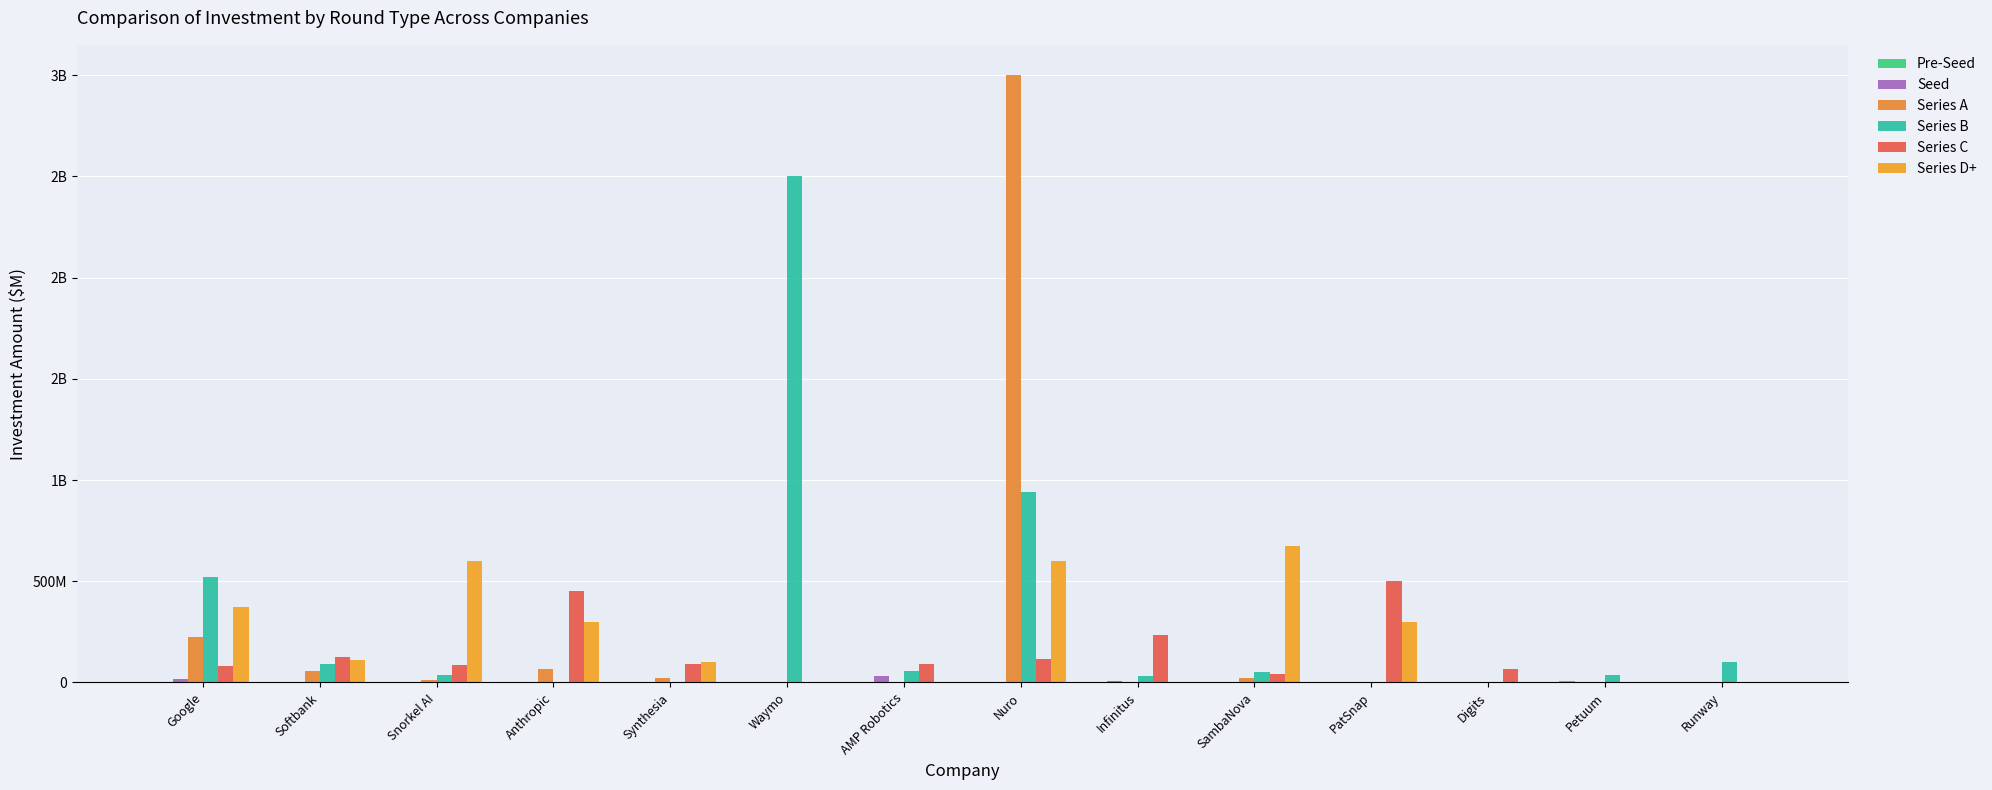

Which series has the largest total across all categories?

Series B